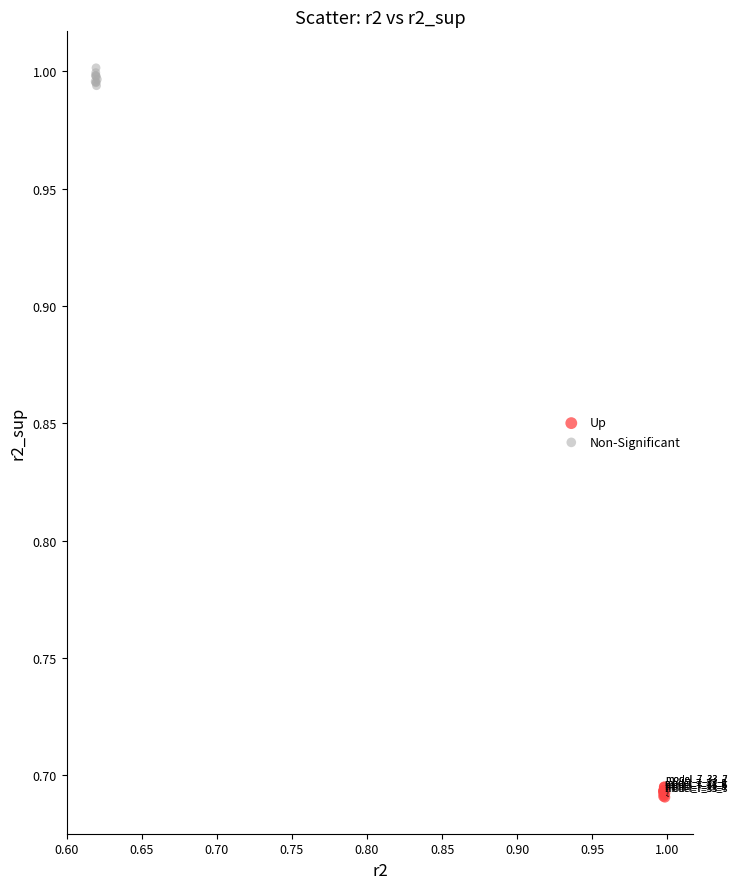

Which series reaches the maximum Y coordinate?

Non-Significant